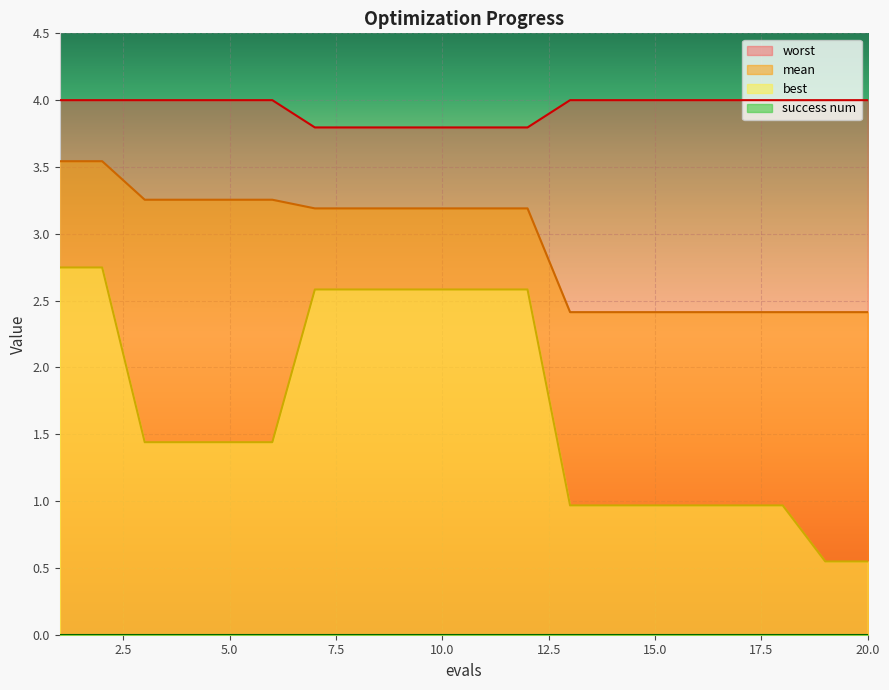

How many distinct data groups are displayed?

4